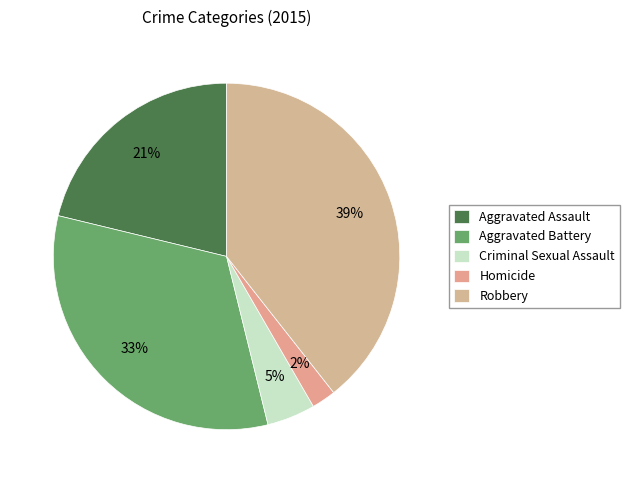

What is the smallest slice in the pie chart?

Homicide